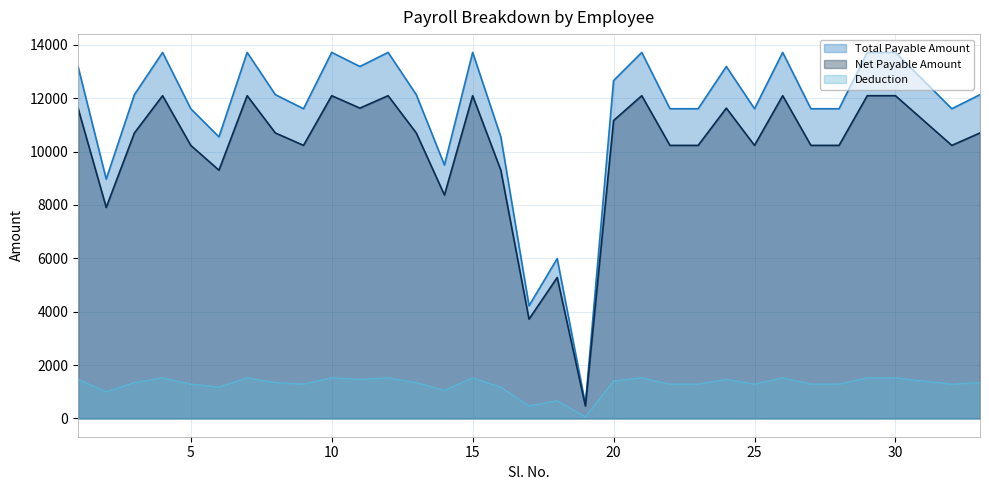

Reading right to left, extract all data points from this chart.

Total Payable Amount: 12134	11606	12662	13717	13717	11606	11606	13717	11606	13189	11606	11606	13717	12662	528	5991	4221	10551	13717	9496	12134	13717	13189	13717	11606	12134	13717	10551	11606	13717	12134	8969	13189
Deduction: 1344	1286	1403	1519	1519	1286	1286	1519	1286	1461	1286	1286	1519	1403	58	664	468	1169	1519	1052	1344	1519	1461	1519	1286	1344	1519	1169	1286	1519	1344	993	1461
Net Payable Amount: 10699	10233	11164	12095	12095	10233	10233	12095	10233	11629	10233	10233	12095	11164	466	5282	3721	9303	12095	8373	10699	12095	11629	12095	10233	10699	12095	9303	10233	12095	10699	7909	11629